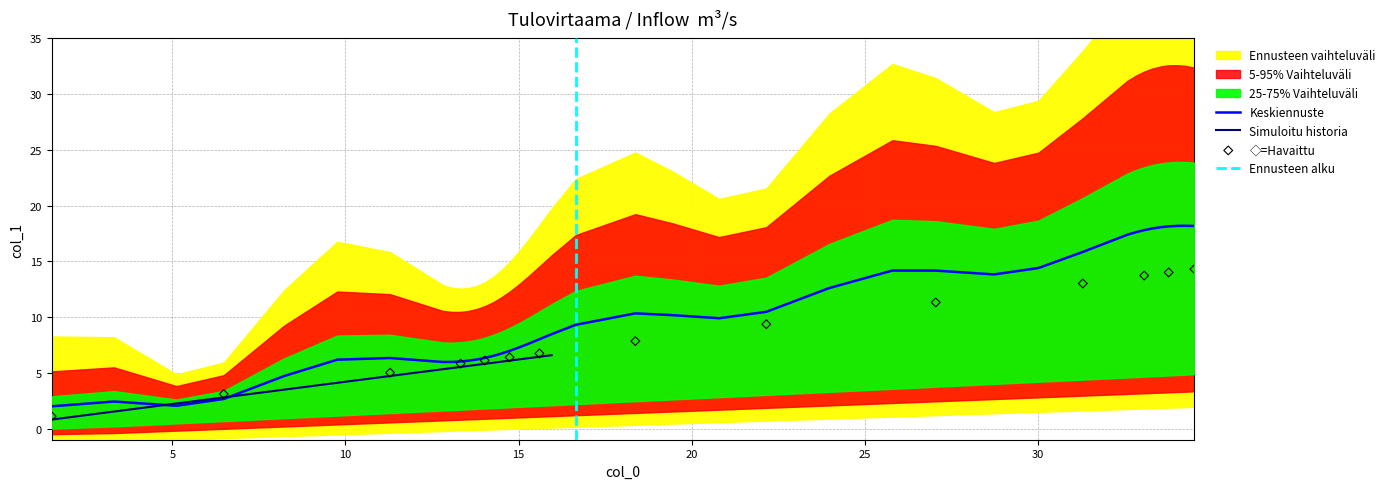

What is the minimum value for Keskiennuste?

2.0